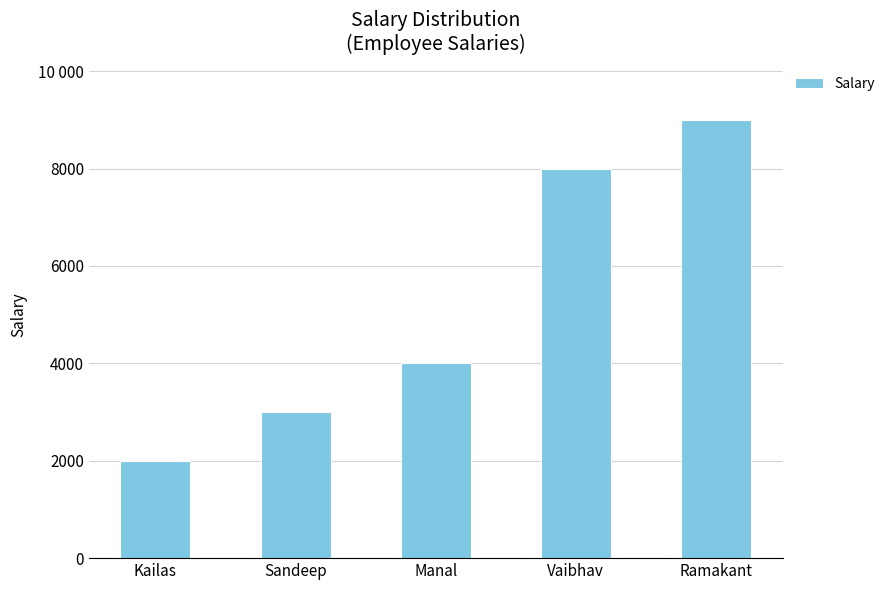

Which category has the lowest value across all series?

Kailas